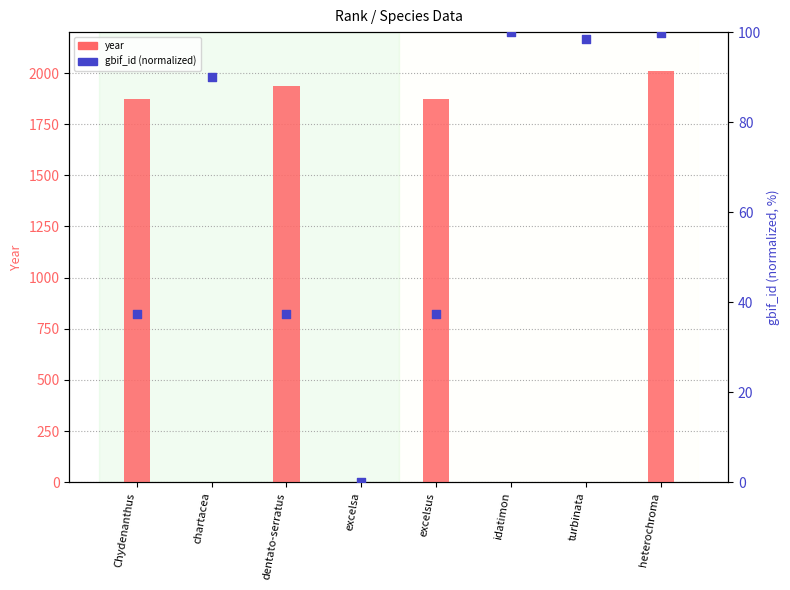

Which series reaches the minimum Y coordinate?

year